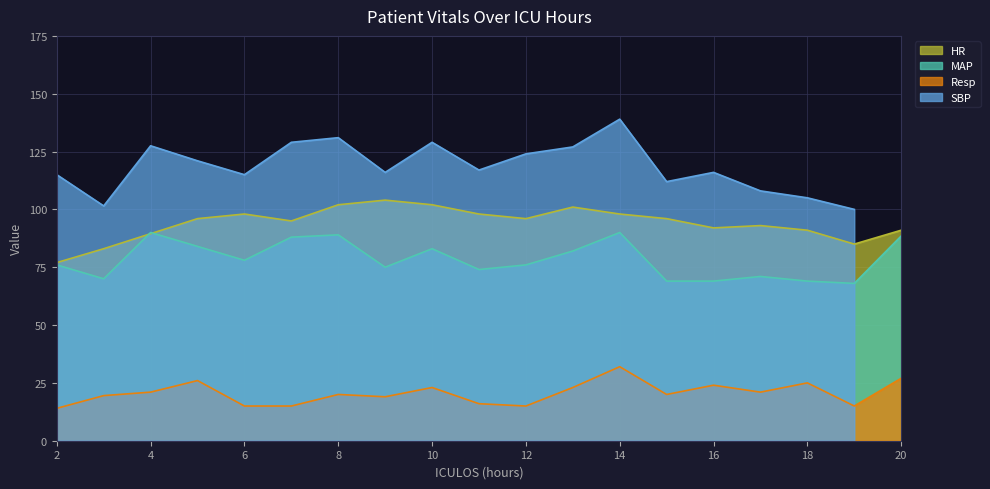

The value of Resp at 5 is 16.8. True or false?

False